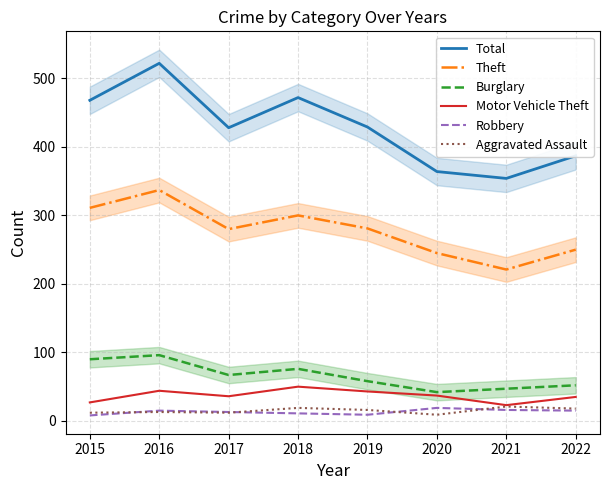

What is the total value across all series at 2015?

916